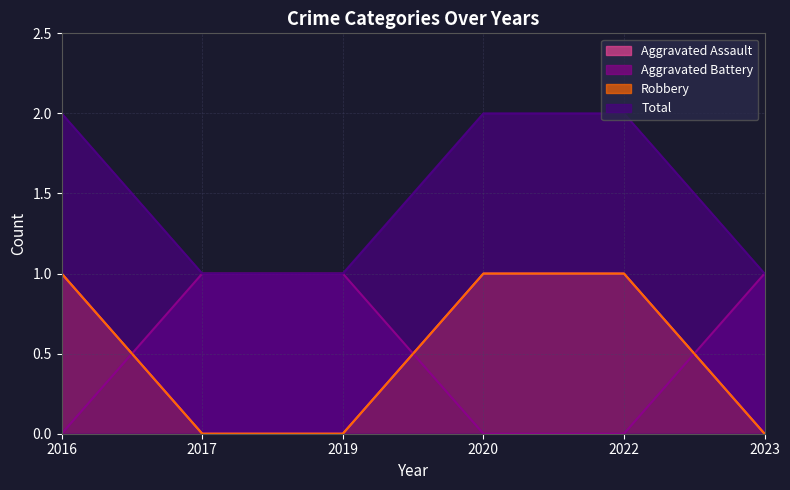

True or false: Aggravated Assault has a value of 1 at 2016.

True